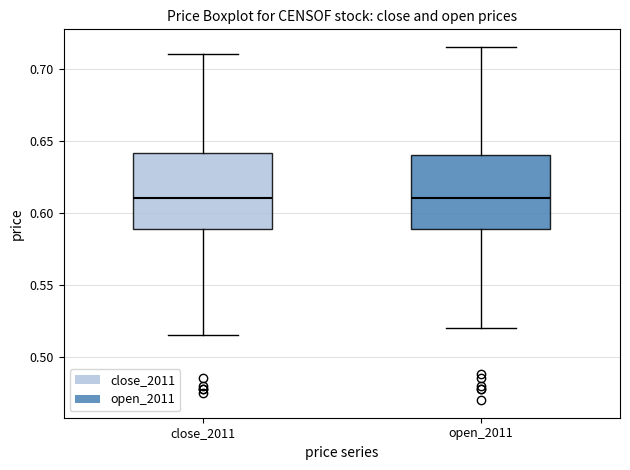

Where does the upper whisker of the box for open_2011 end on the y-axis? The values are not printed on the chart, so give them approximately, as read against the axis.

0.715